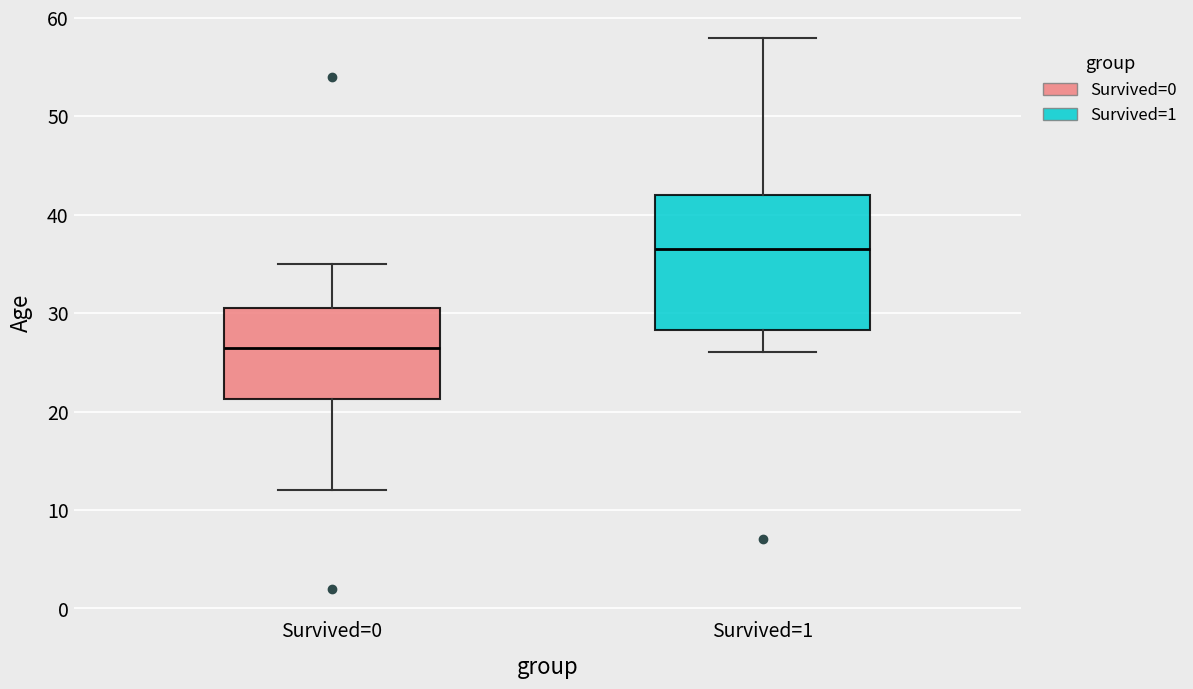

Comparing the boxes themselves (not the whiskers), which one is the tallest?

Survived=1